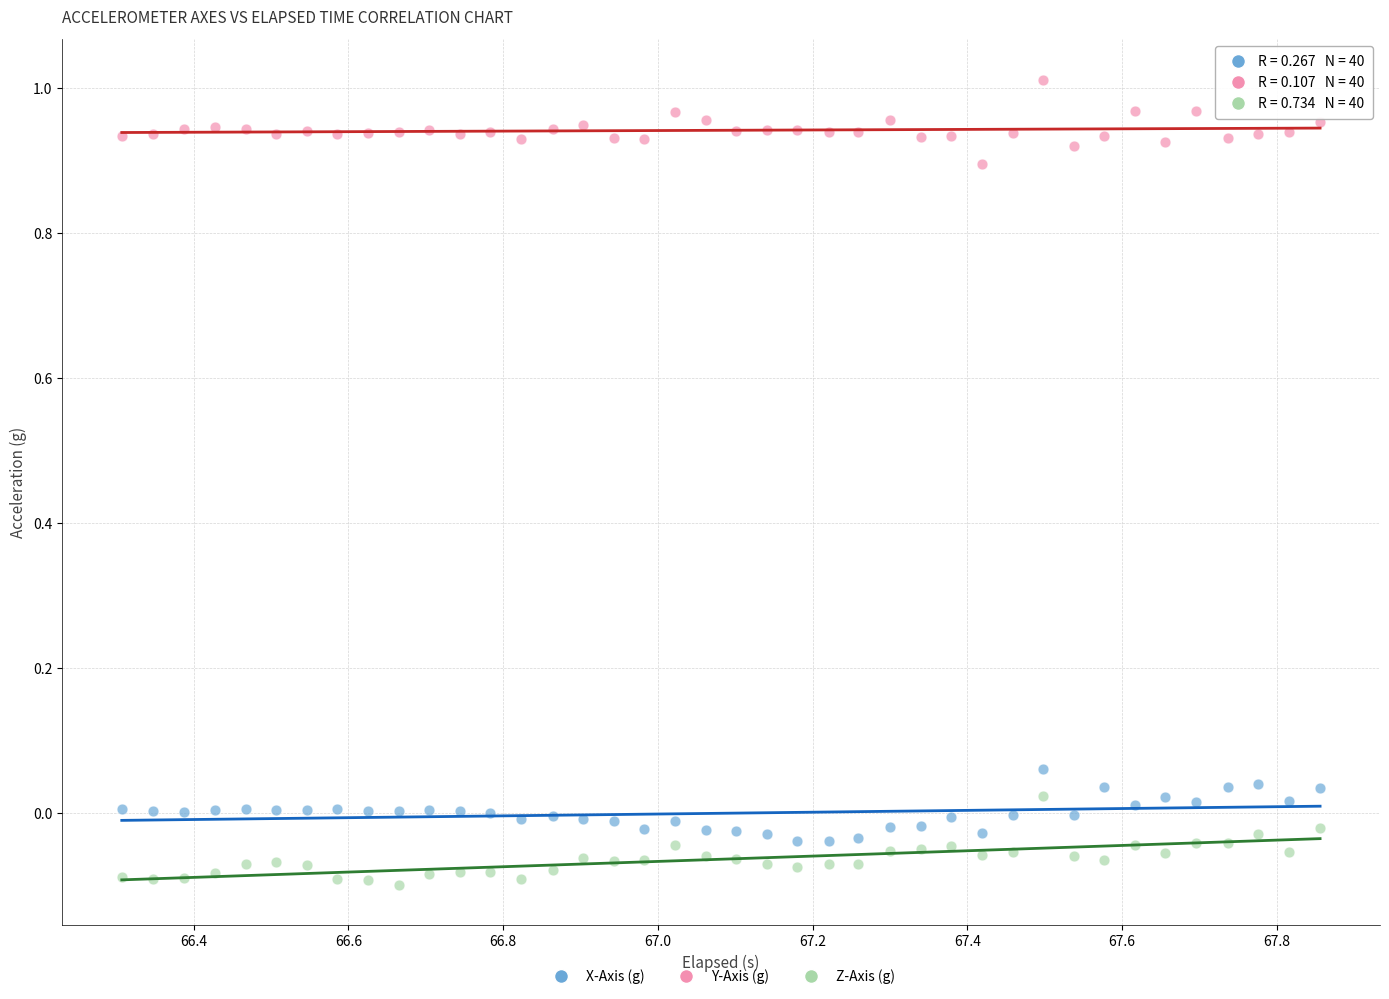

Across all data points, what is the range of Y values (max minus min)?

1.1